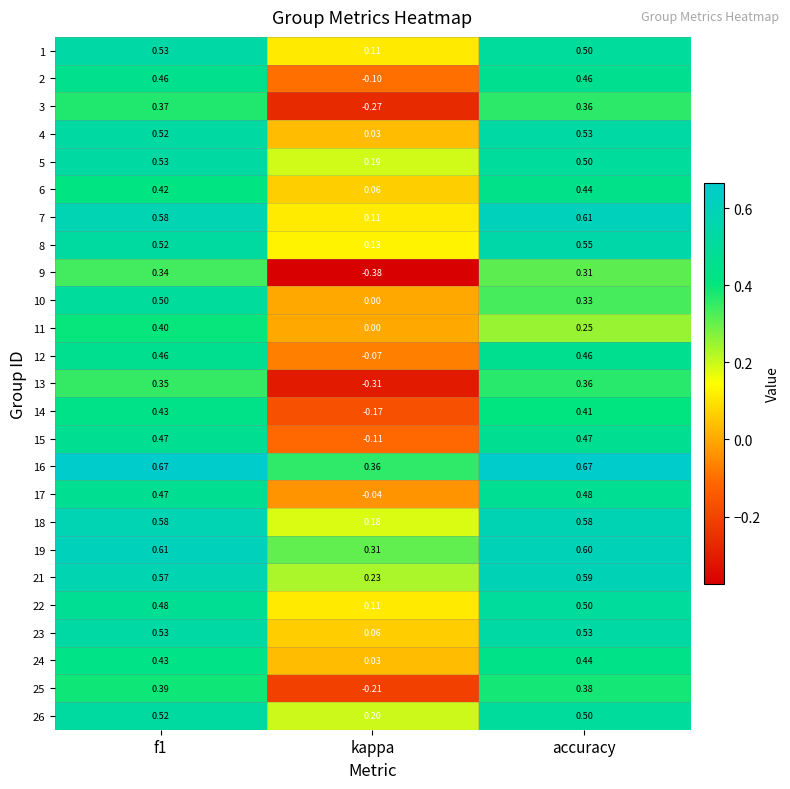

At which label does 9 reach its minimum?

kappa